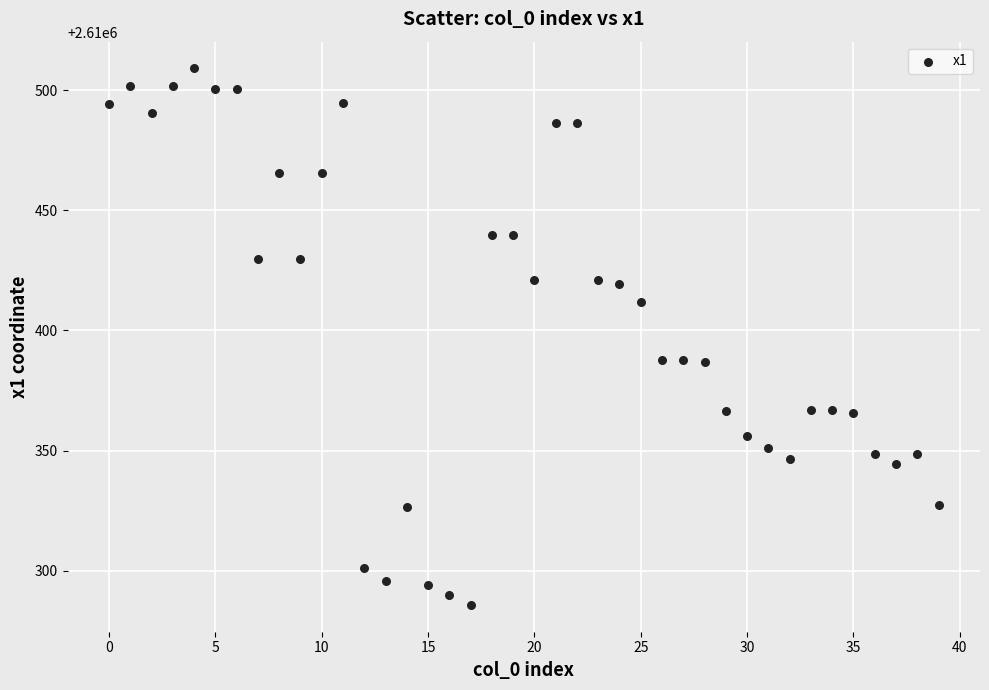

What is the range of Y values (max minus min)?

223.2